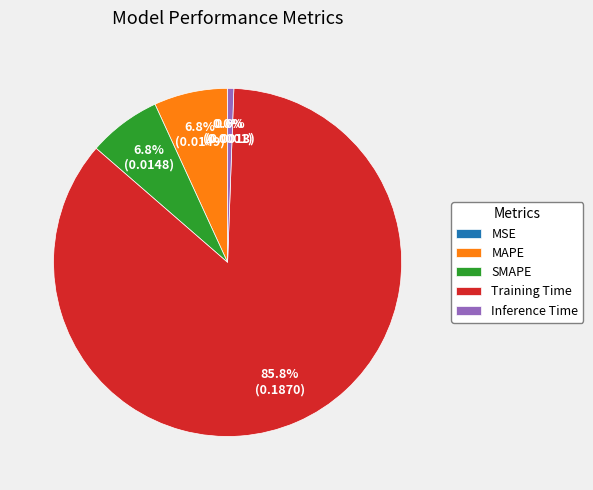

Is there any slice that represents more than half of the pie?

Yes